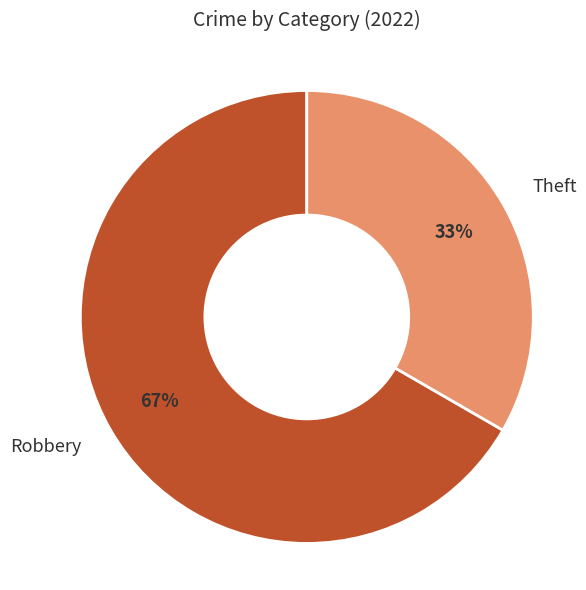

Which slice represents more than half of the pie?

Robbery